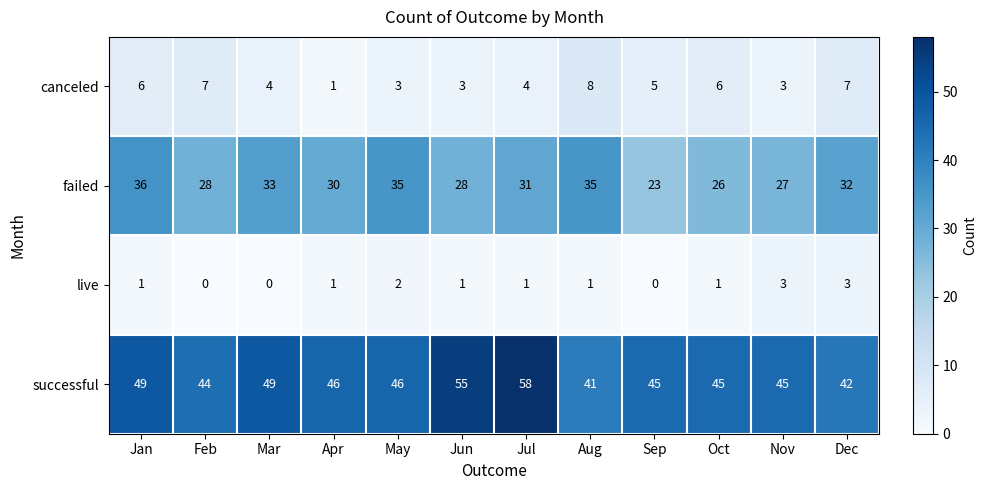

What is the approximate value of successful at Jan?

49